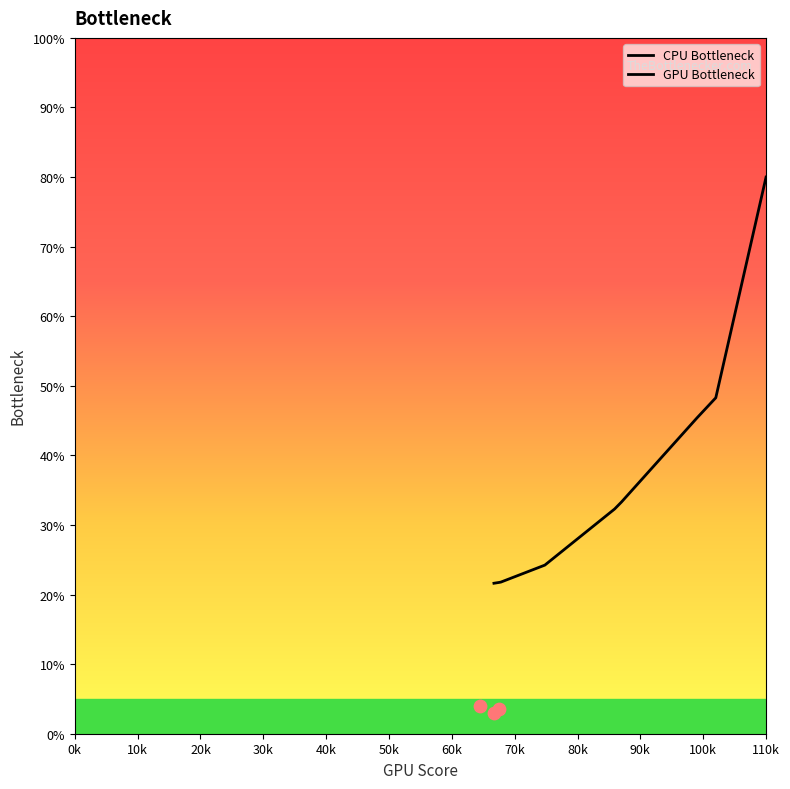

Which series contains the lowest Y value?

GPU Bottleneck